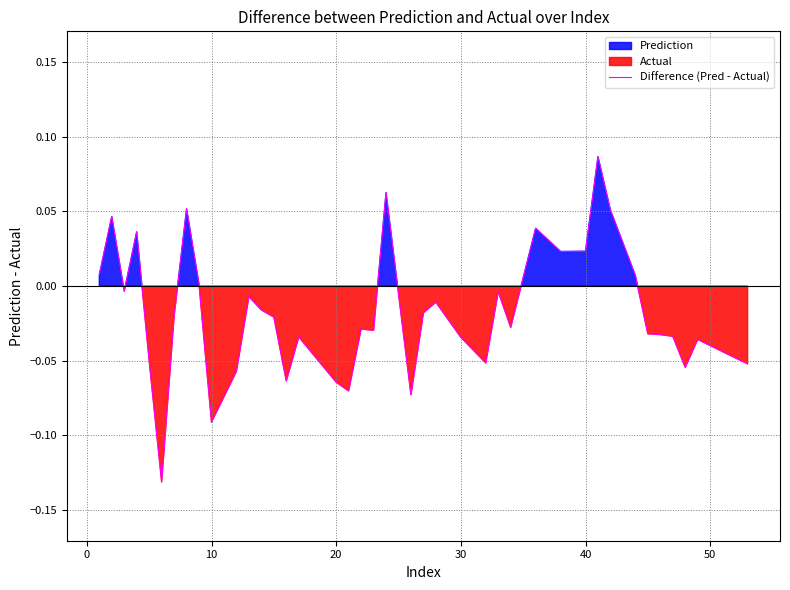

How many points are lower than both their immediate neighbors (excluding endpoints)?

11